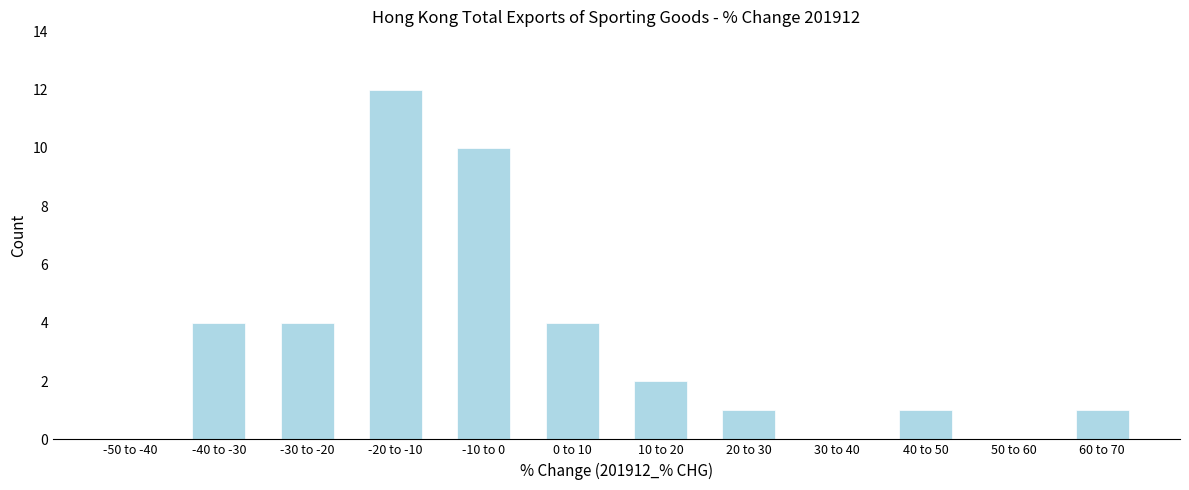

Reading left to right, list all the values displayed in this chart.

-50 to -40=0	-40 to -30=4	-30 to -20=4	-20 to -10=12	-10 to 0=10	0 to 10=4	10 to 20=2	20 to 30=1	30 to 40=0	40 to 50=1	50 to 60=0	60 to 70=1